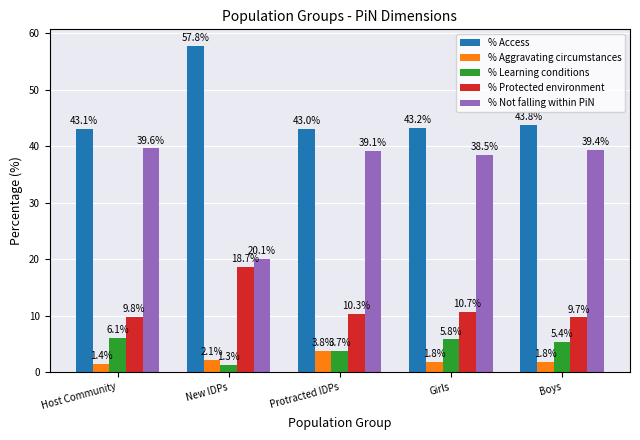

What is the average value of the % Protected environment series?

11.8